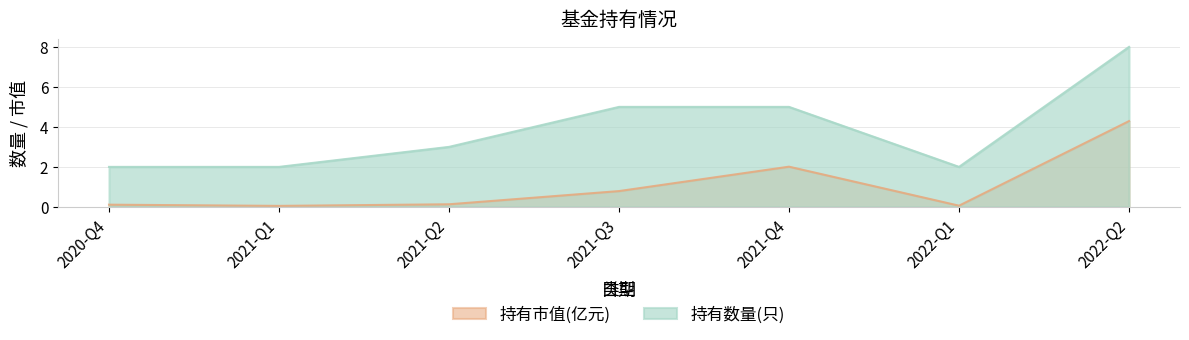

What is the total value across all series at 2021-Q1?

2.0